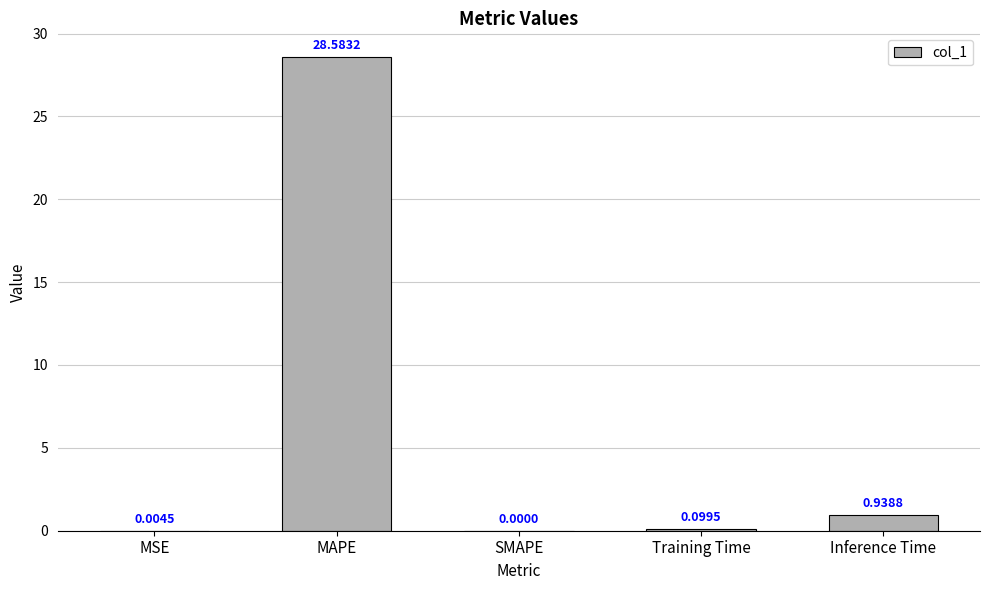

Where is the data nearest to the value 14?

Inference Time